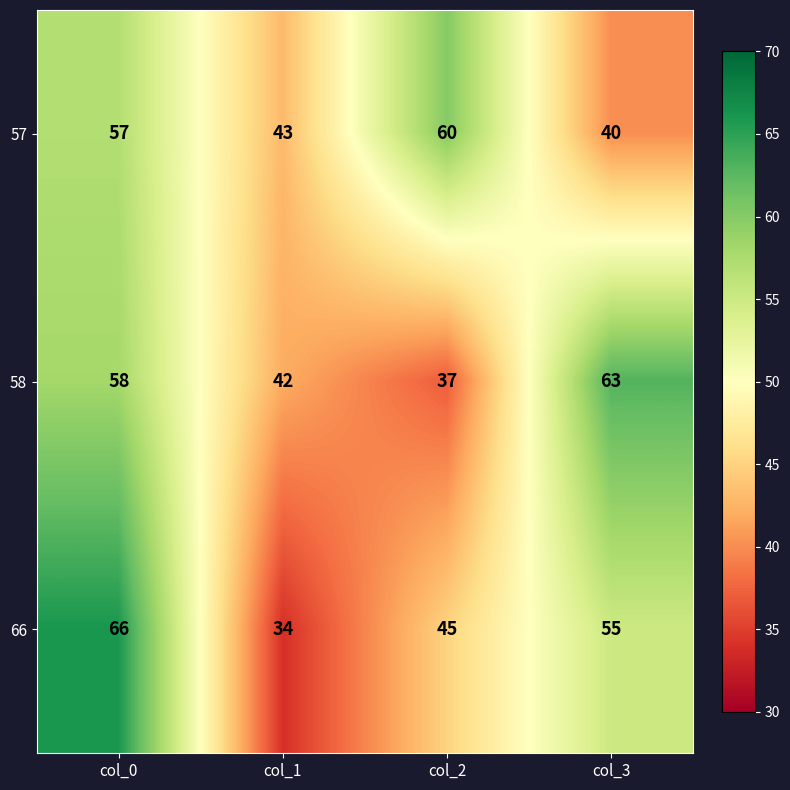

Count the number of categories in the chart.

4